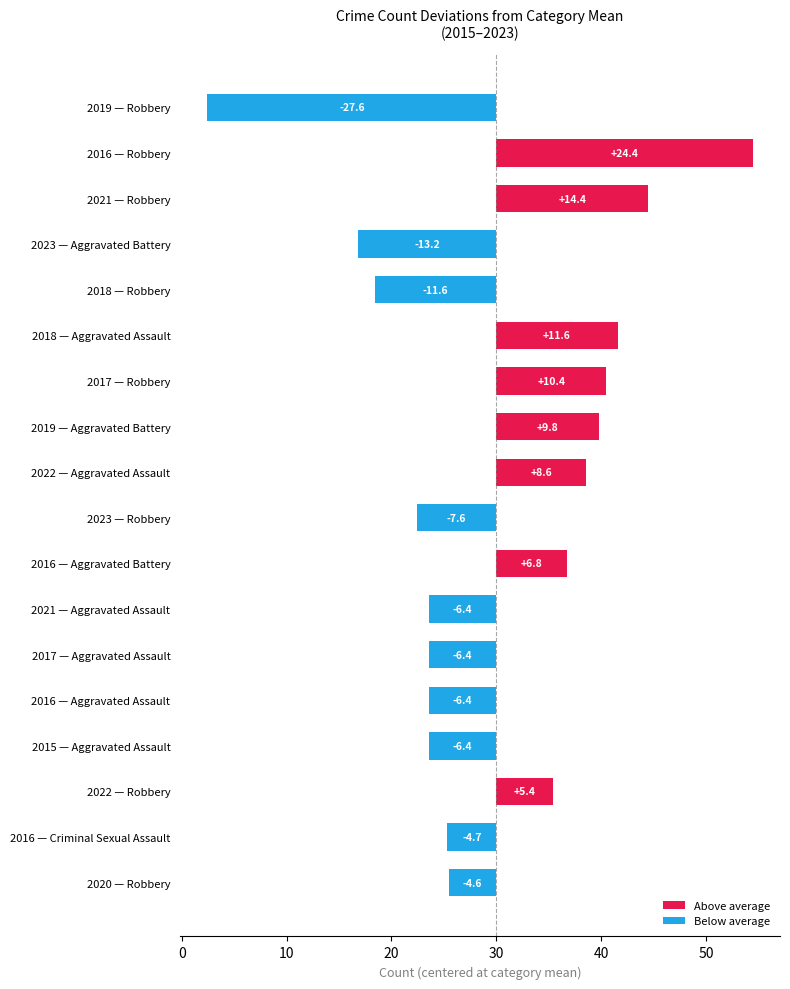

Which has a higher value, 2017 or 2019?

2019